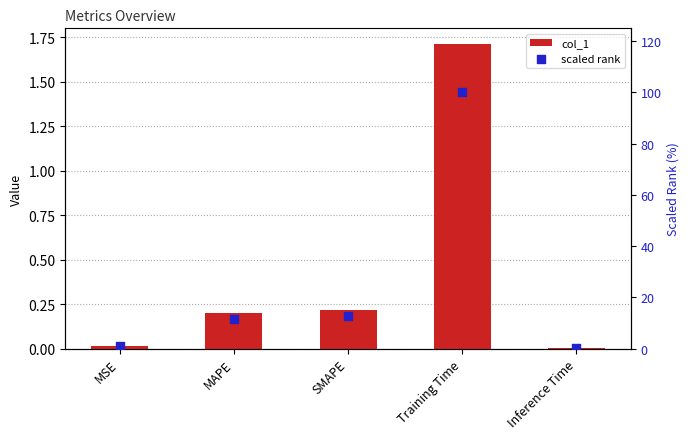

At which category is the sum across all series the highest?

Training Time